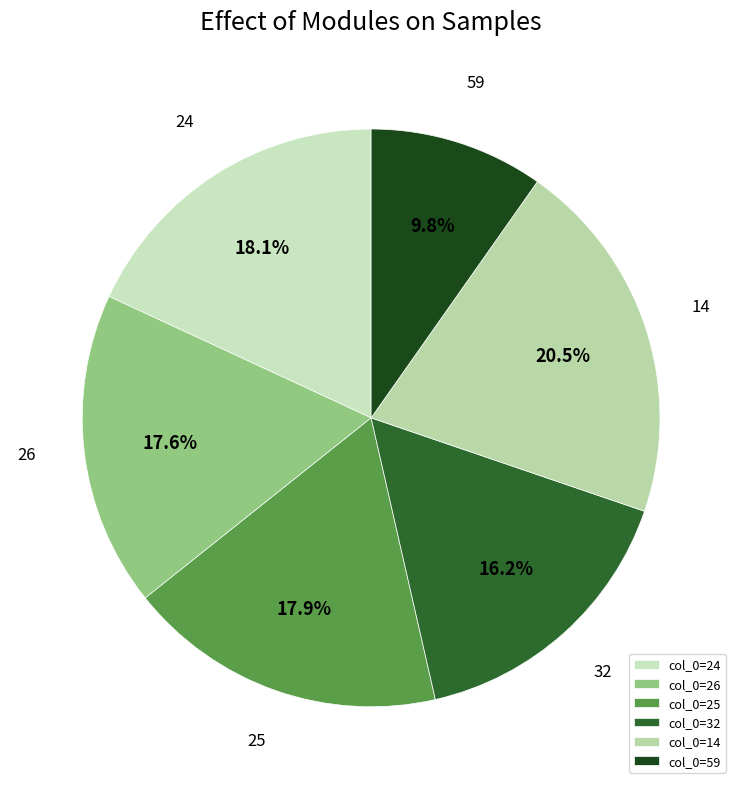

Is there a majority slice in this chart?

No